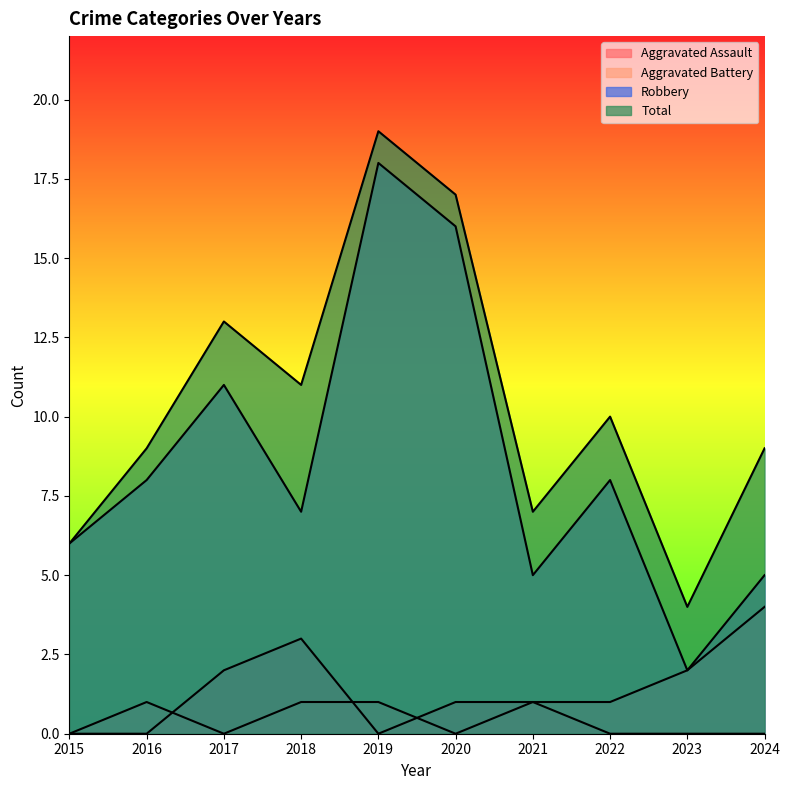

How many lines are shown in the chart?

4